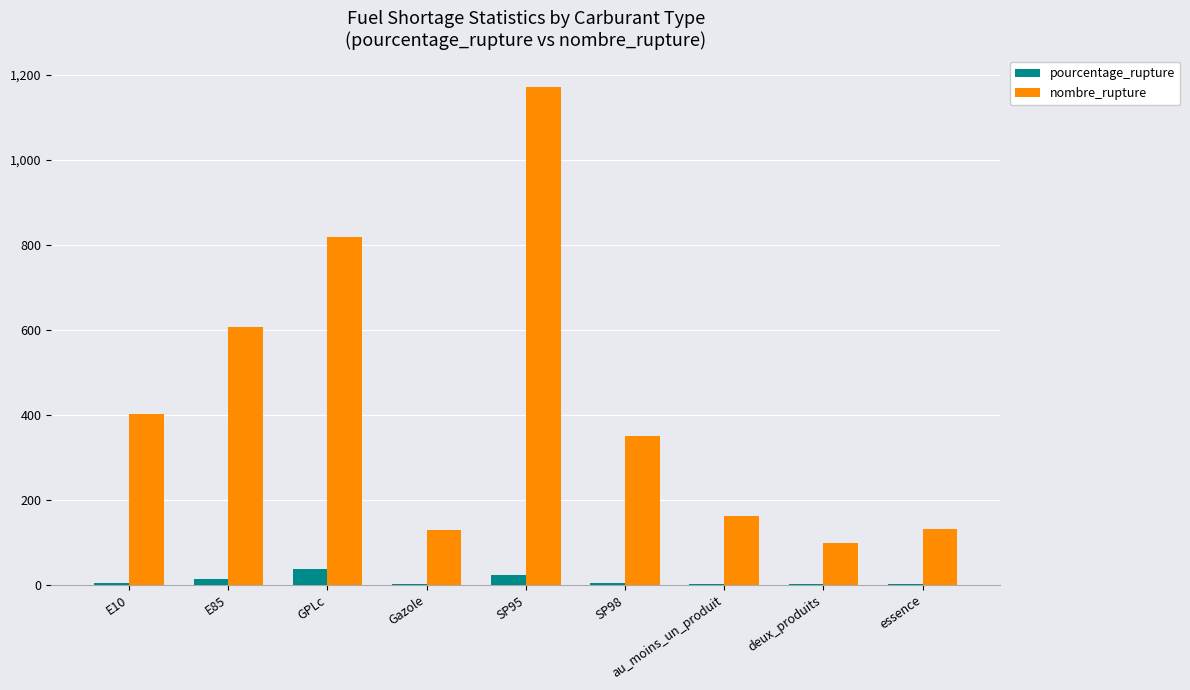

What is the maximum value shown in the chart?

1171.0